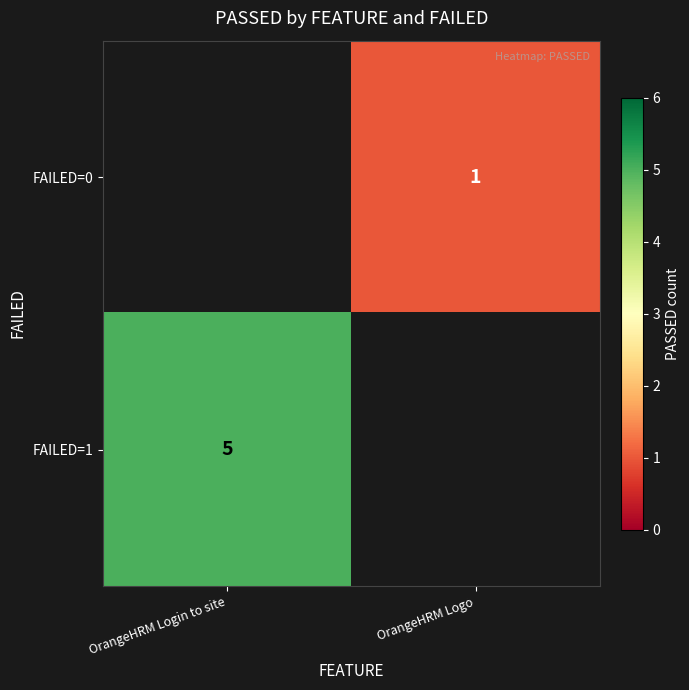

Is it true that FAILED=1 equals 5 at OrangeHRM Login to site?

True